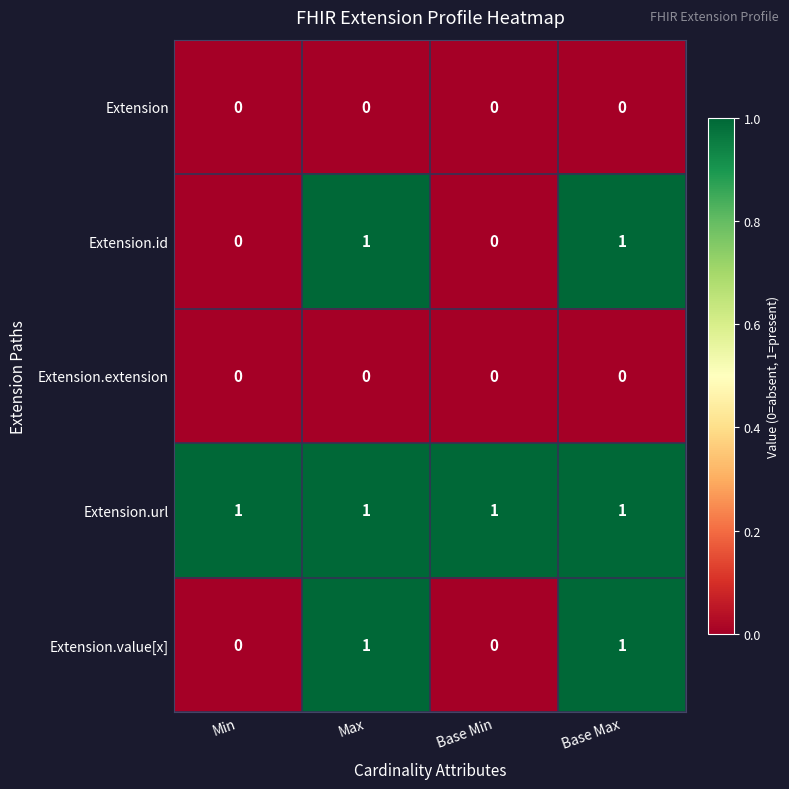

How many Extension.id values are between 0 and 1?

4